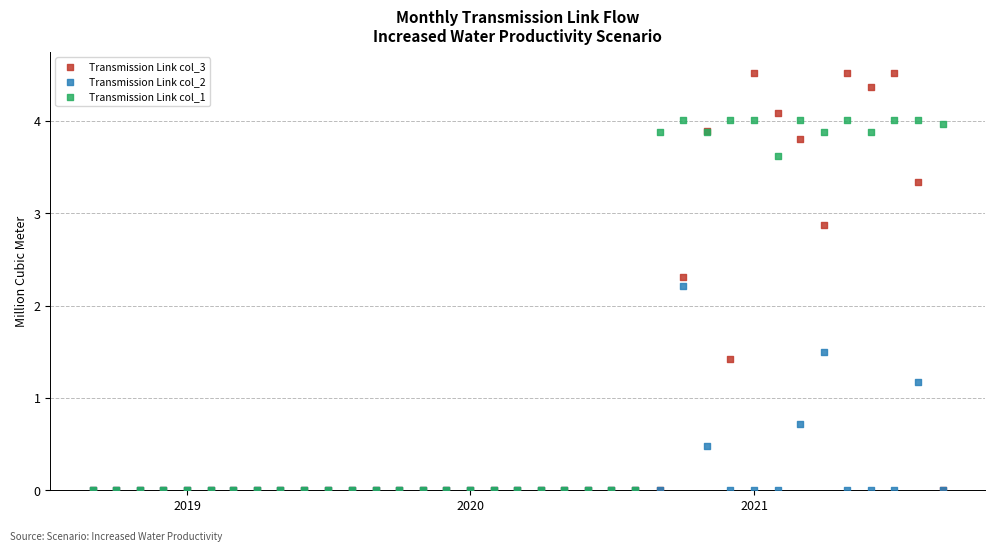

What are all the series names shown in the legend?

Transmission Link col_3, Transmission Link col_2, Transmission Link col_1